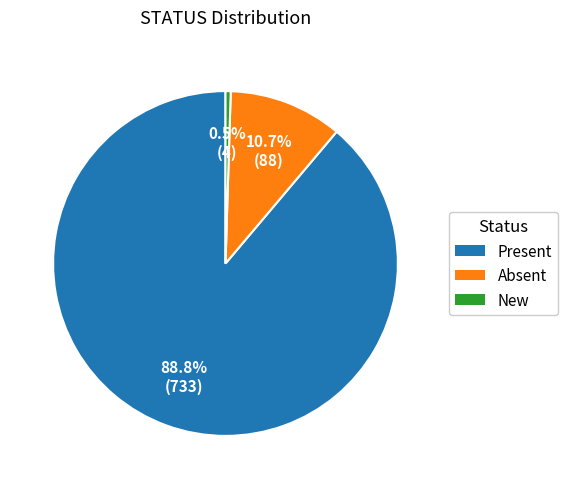

Which slice is the smallest?

New